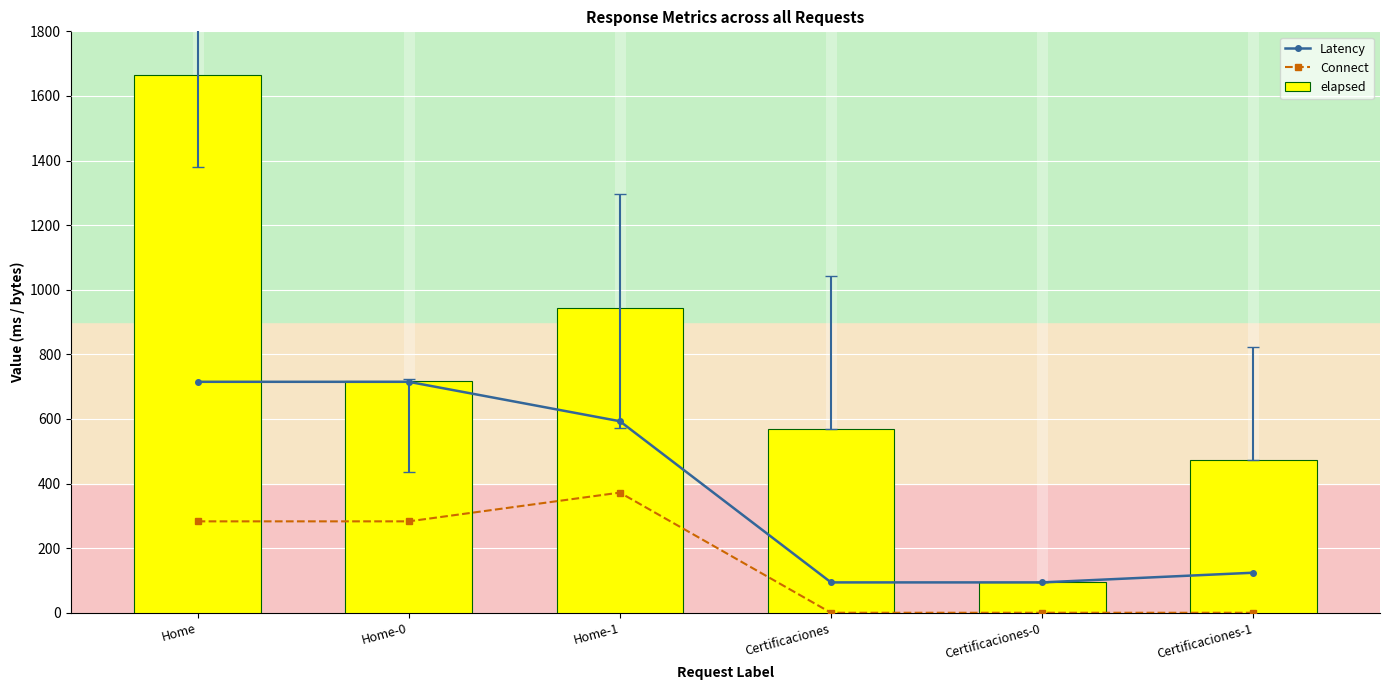

What position from the right is Certificaciones-1?

1